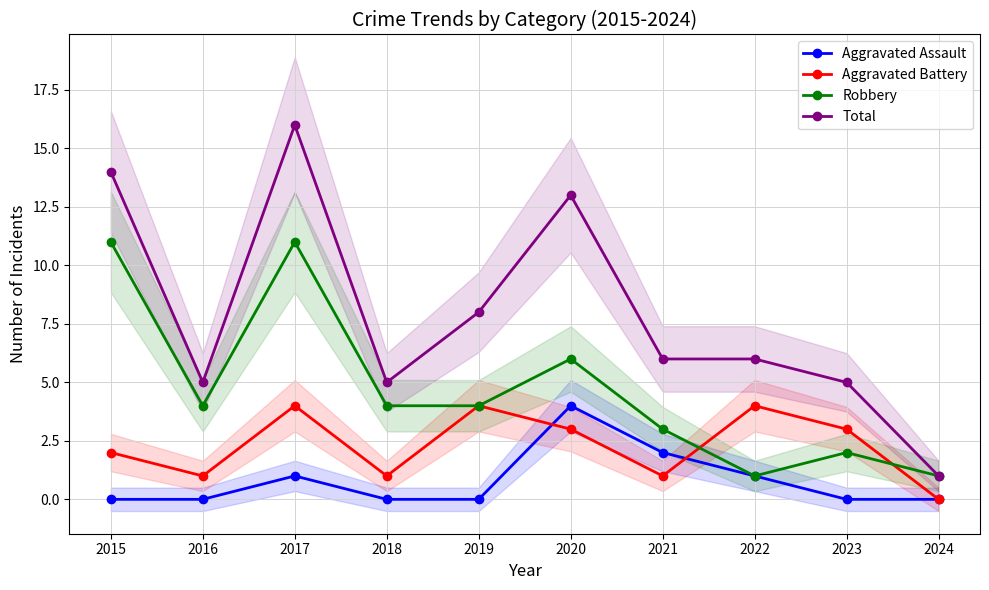

What is the difference between the highest and lowest values at 2019?

8